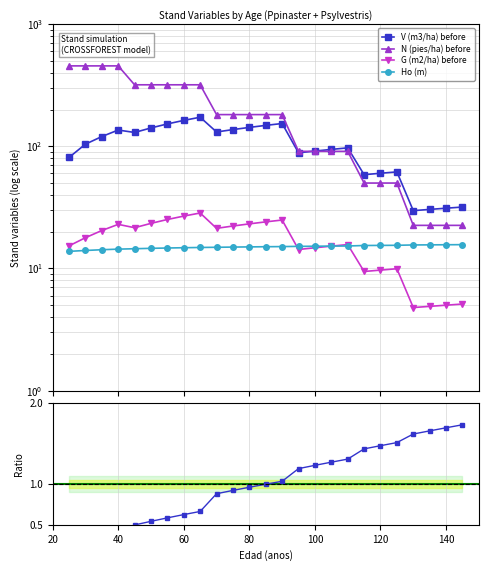

What is the average value of the Ho (m) series?

15.0